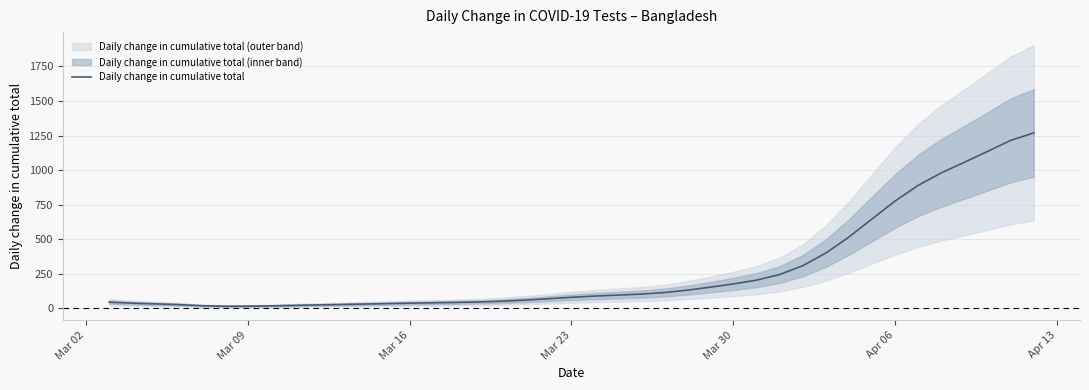

True or false: the data shows 219.7 at 24.

False